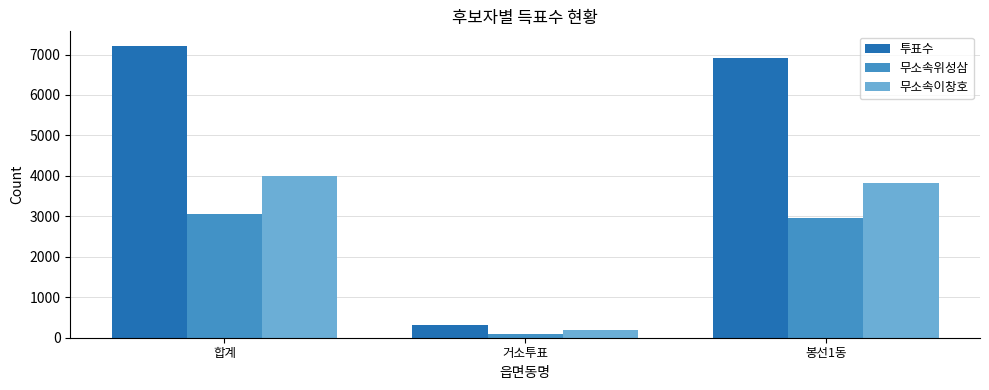

What is the sum of the 투표수 values at 봉선1동 and 합계?

14114